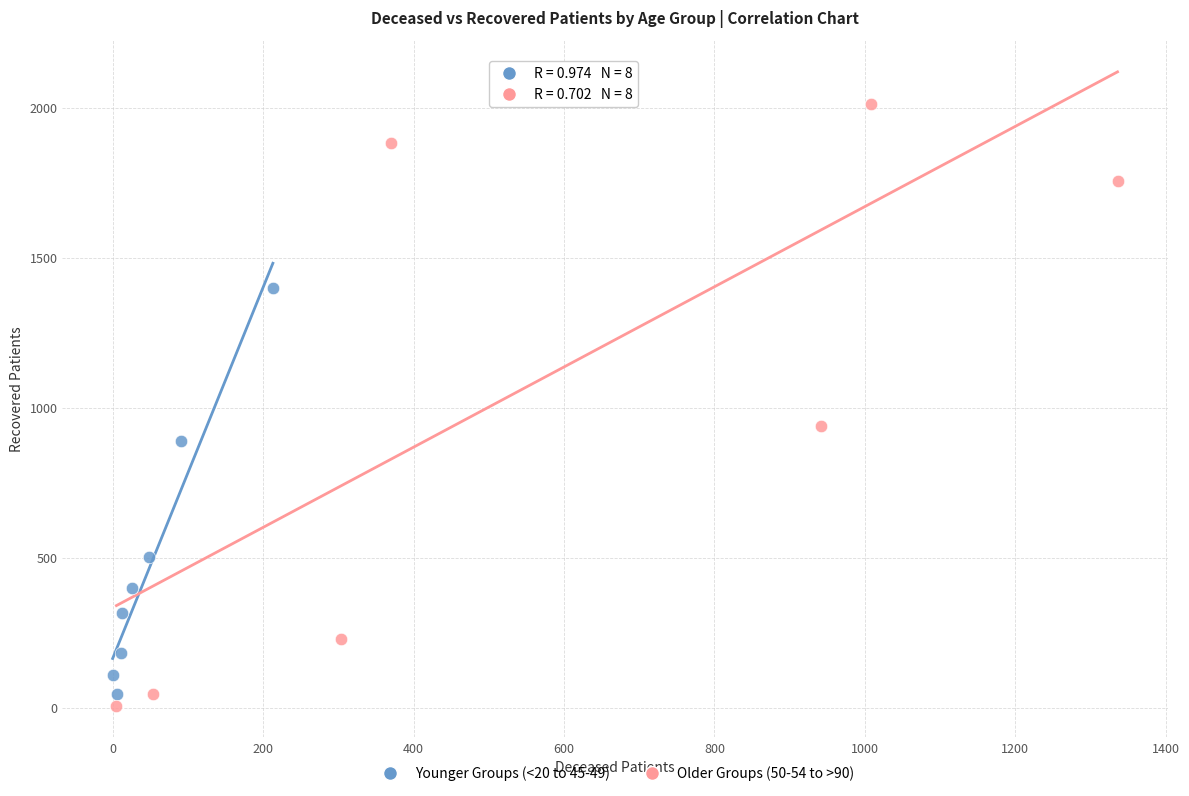

Which series reaches the minimum Y coordinate?

Older Groups (50-54 to >90)